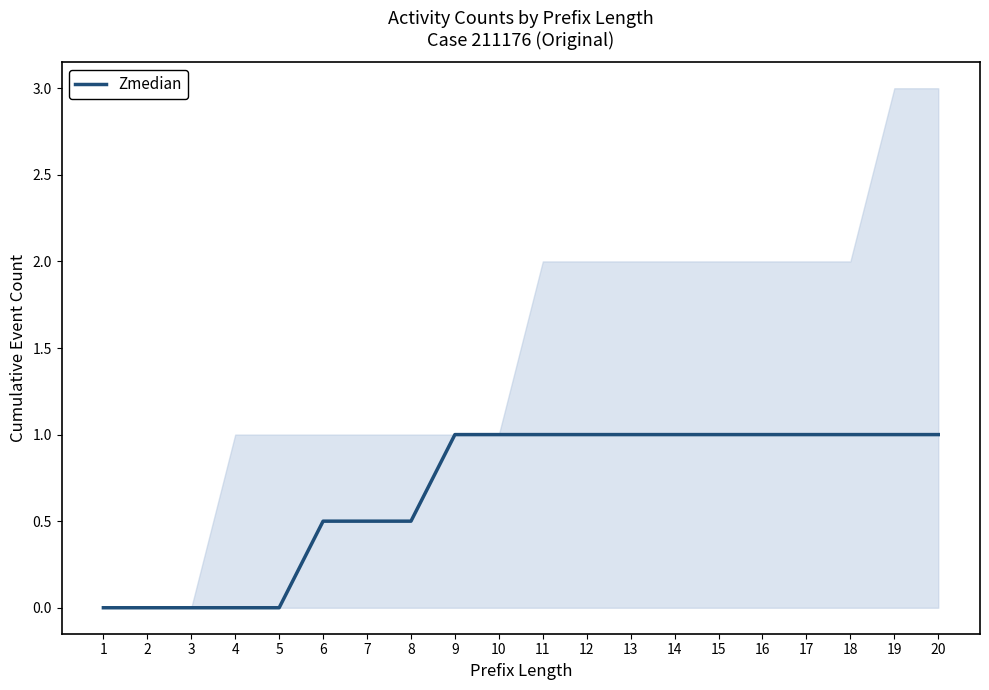

List the labels in order of value, smallest first.

1, 2, 3, 4, 5, 6, 7, 8, 9, 10, 11, 12, 13, 14, 15, 16, 17, 18, 19, 20